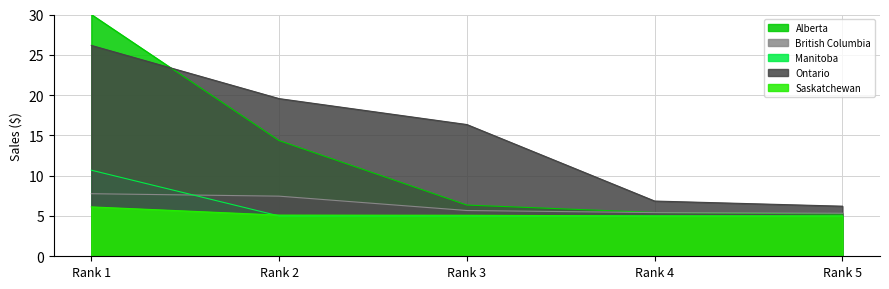

What is the highest value of the British Columbia series?

7.8